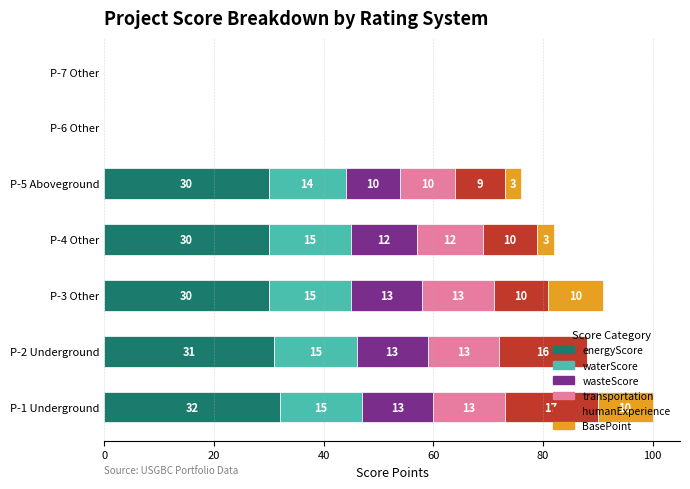

True or false: energyScore has a value of 13 at P-5 Aboveground.

False